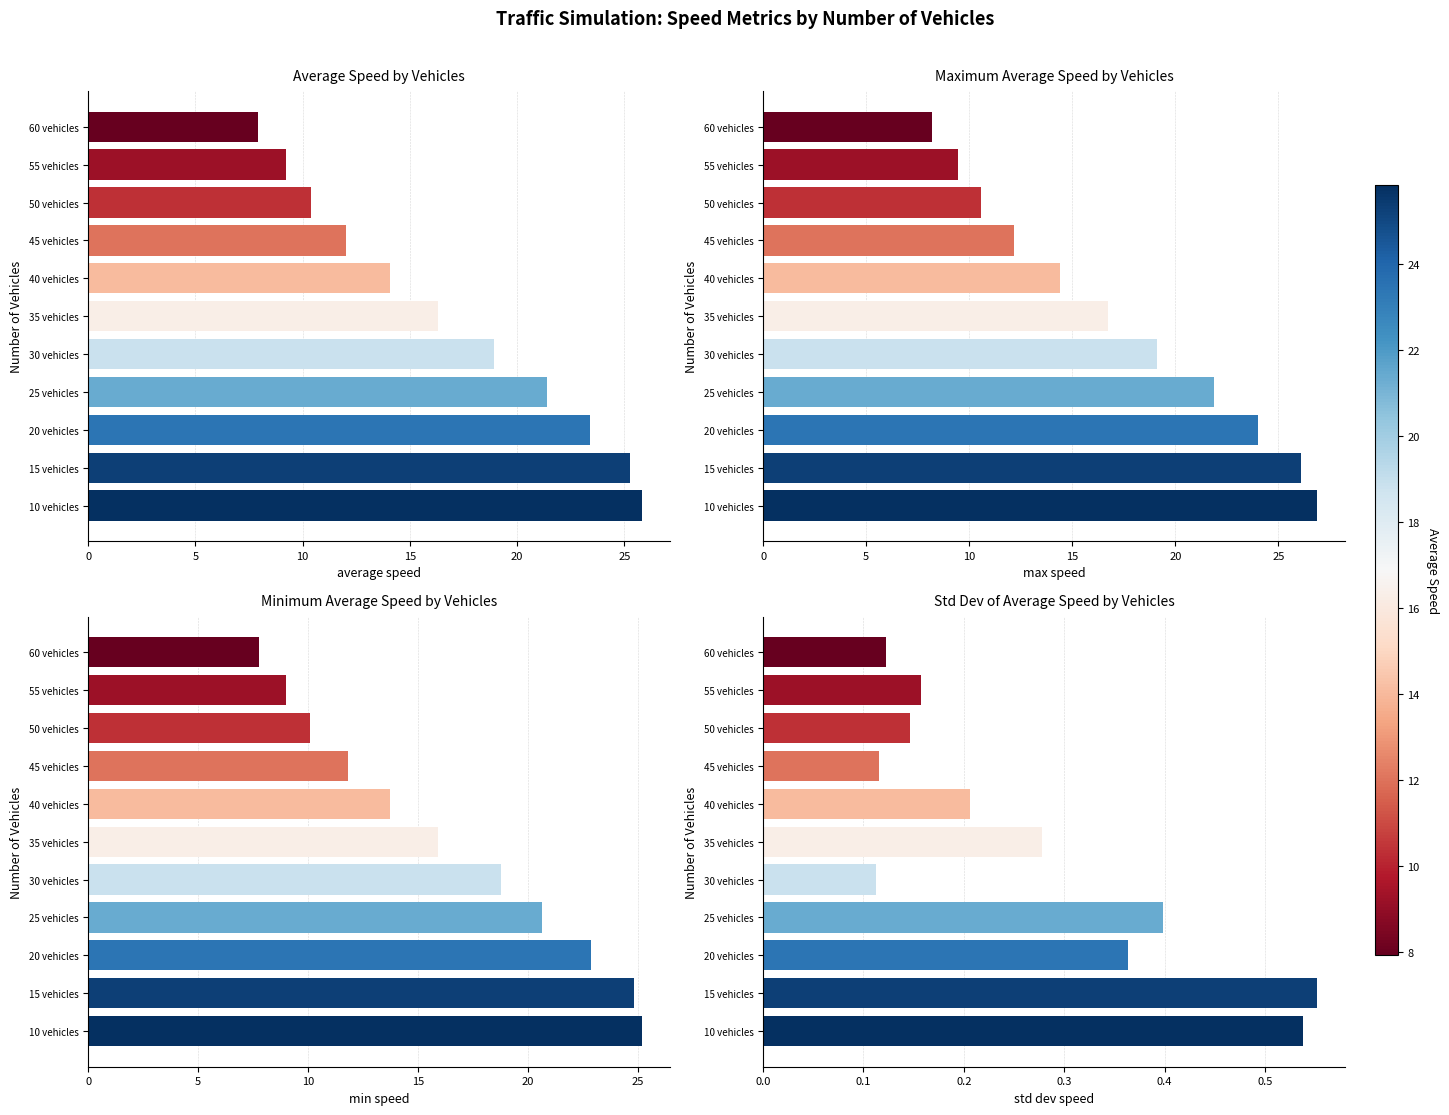

Does the chart contain any negative values?

No